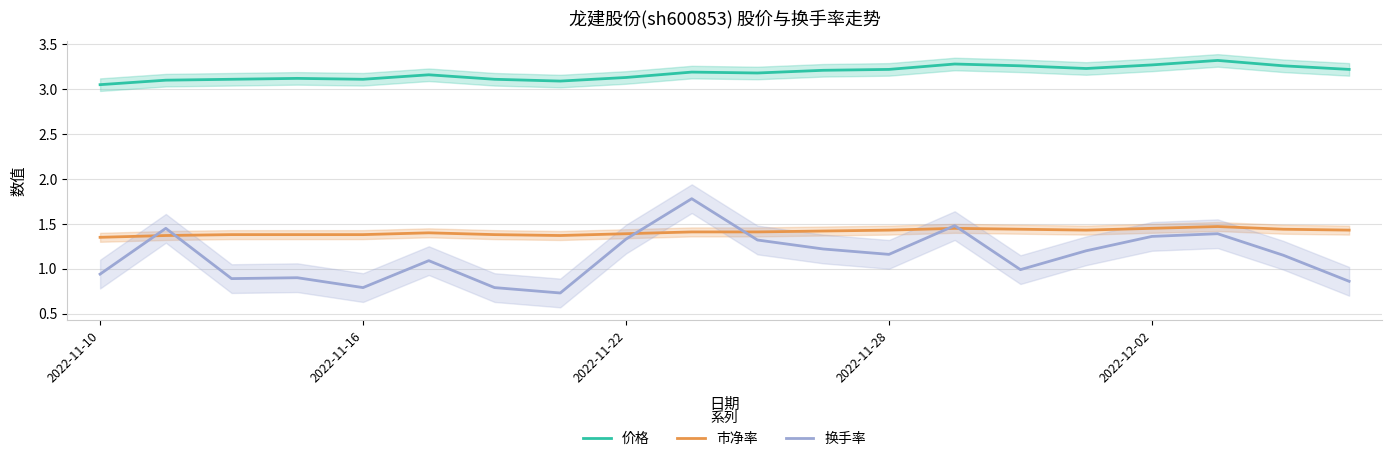

What are all the series names shown in the legend?

价格, 市净率, 换手率